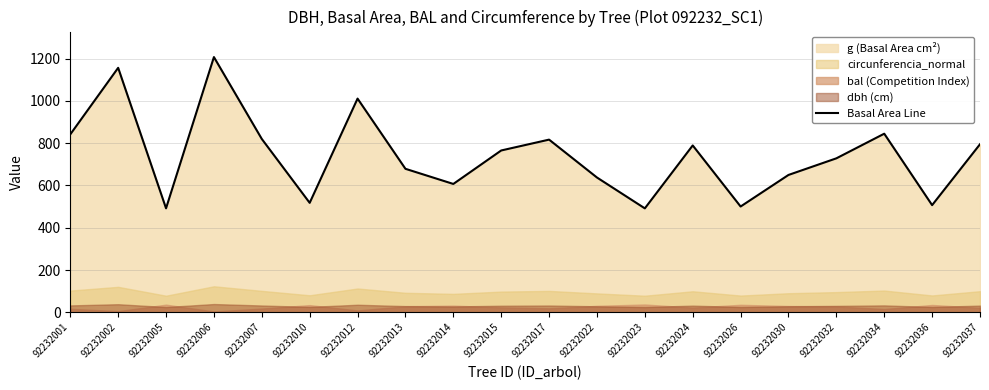

Is it true that the value at 92232013 is 146.9?

False